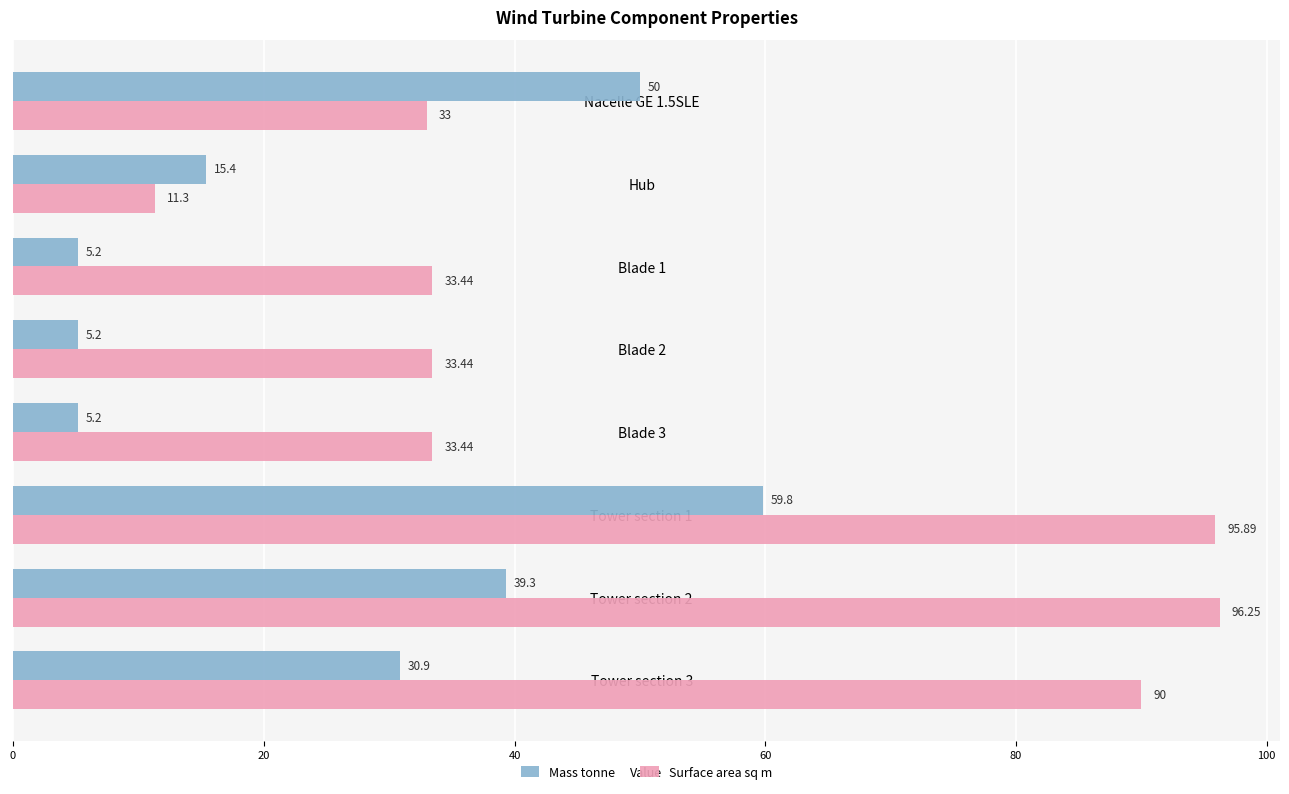

What is the difference between the highest and lowest values at Blade 1?

28.2